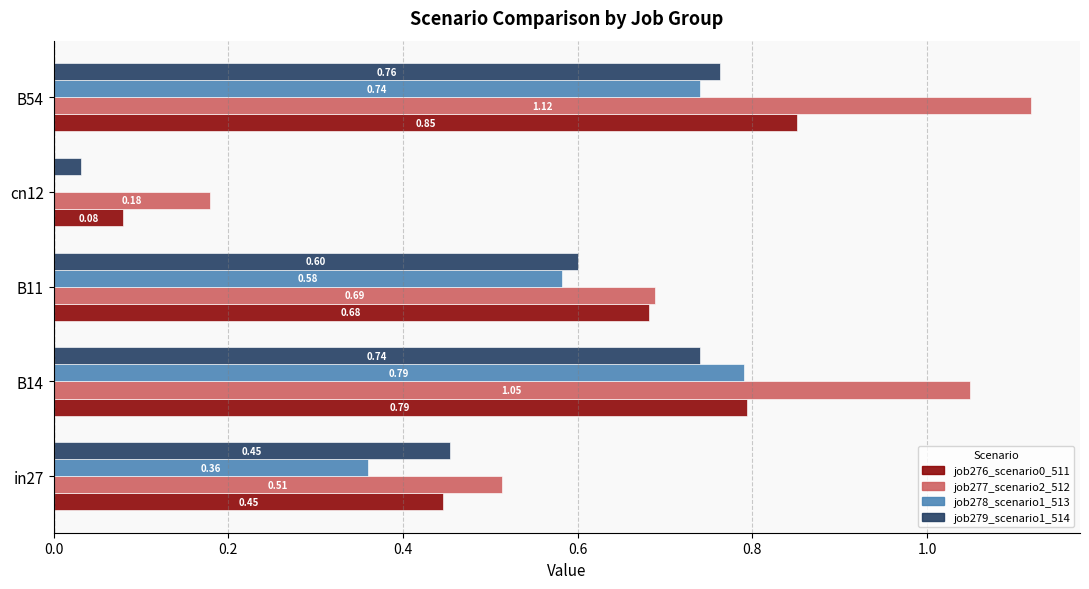

What is the sum of the job279_scenario1_514 values at B11 and cn12?

0.6